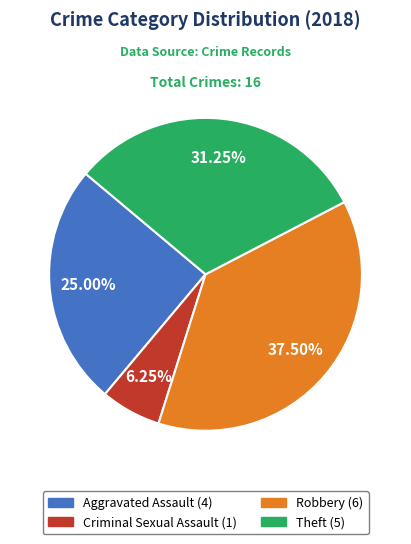

True or false: Theft accounts for 42% of the total.

False